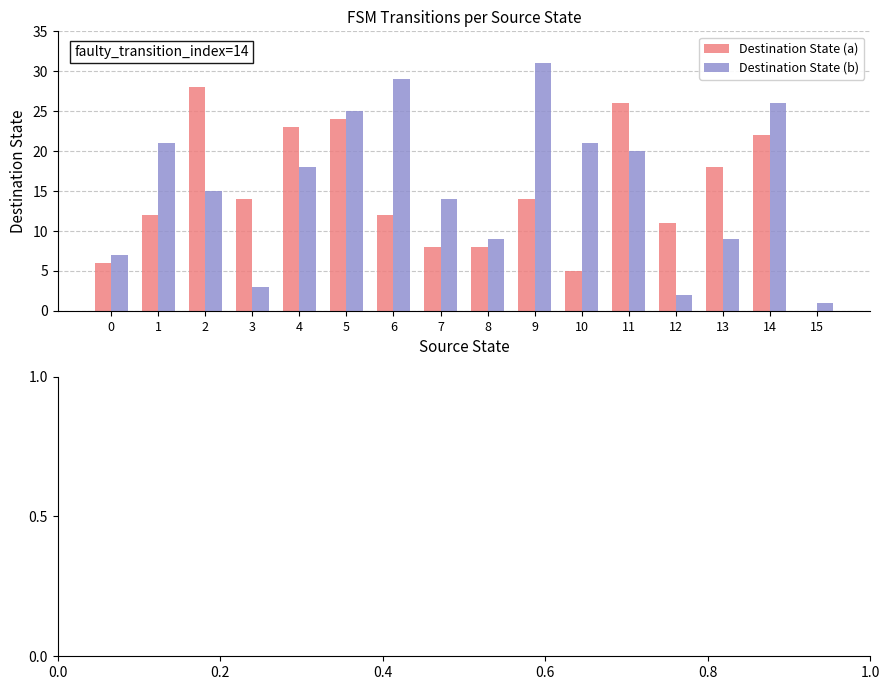

Between 0 and 6, which series saw the biggest shift?

Destination State (b)